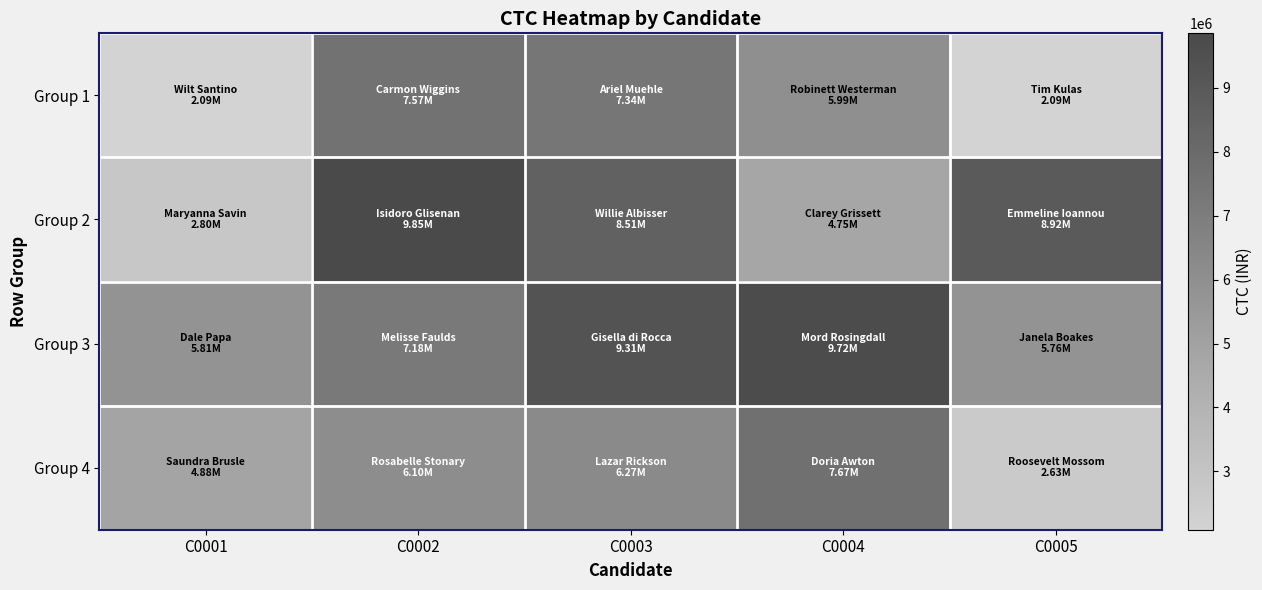

Count the number of categories in the chart.

5